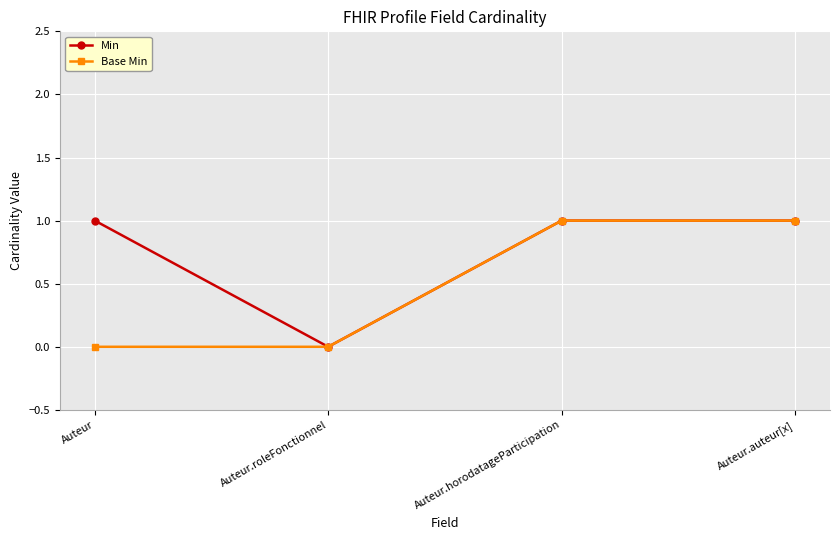

What is the label of the 4th point from the left?

Auteur.auteur[x]